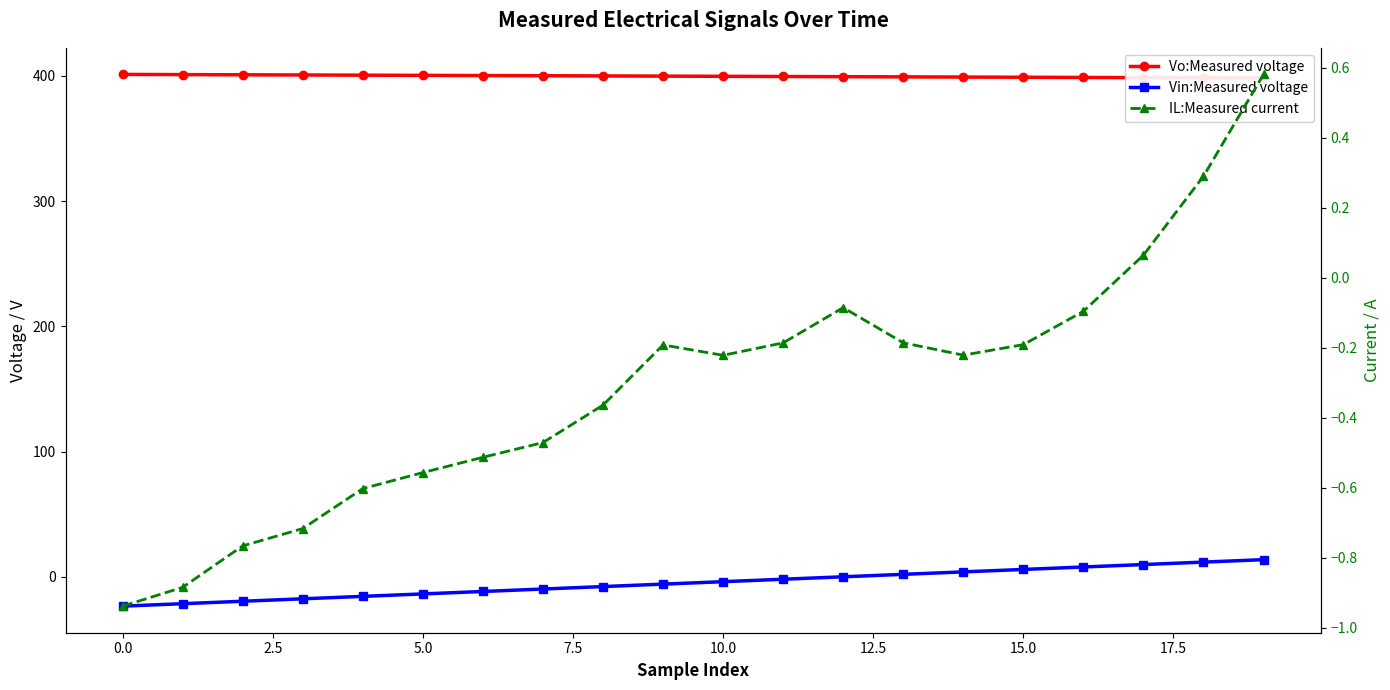

Which series ends up on top after the final intersection of IL:Measured current and Vin:Measured voltage?

Vin:Measured voltage